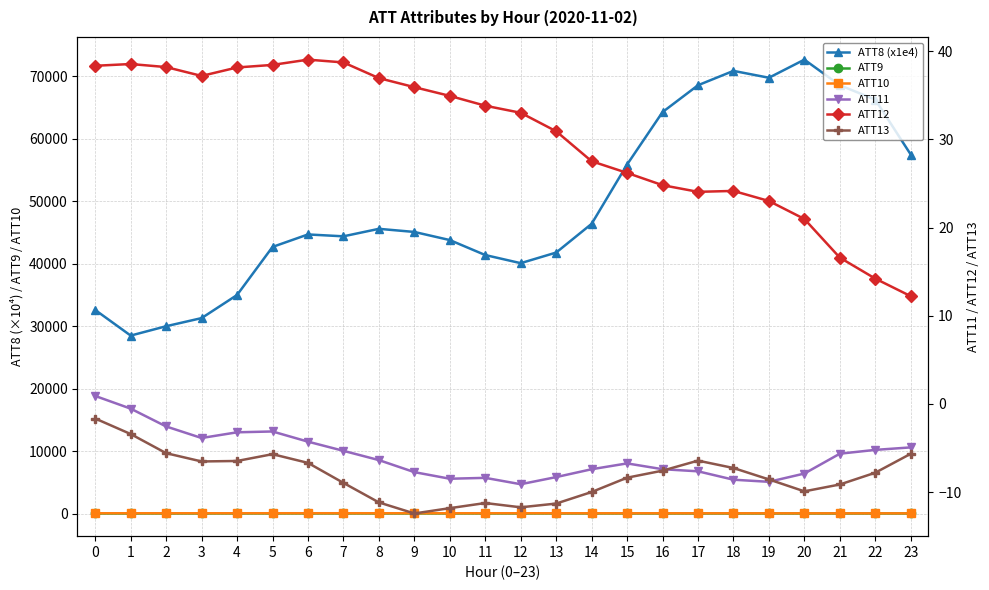

What is the approximate value of ATT8 (x1e4) at 0?

32600.0